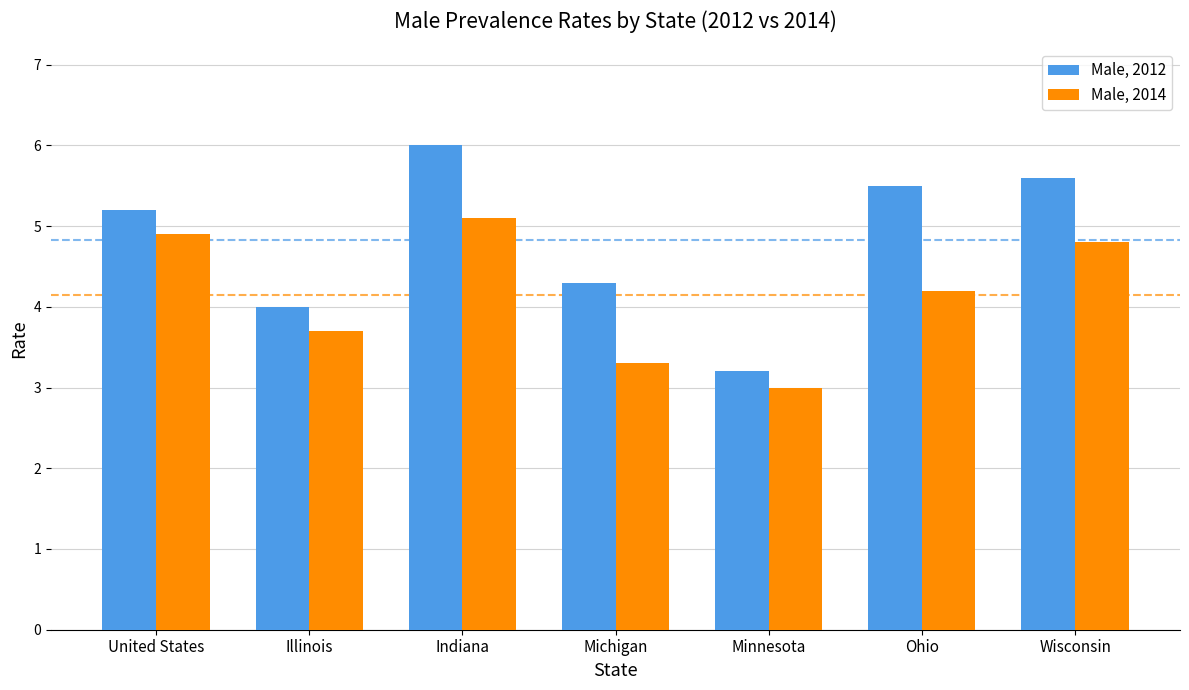

How many series are shown in this chart?

2